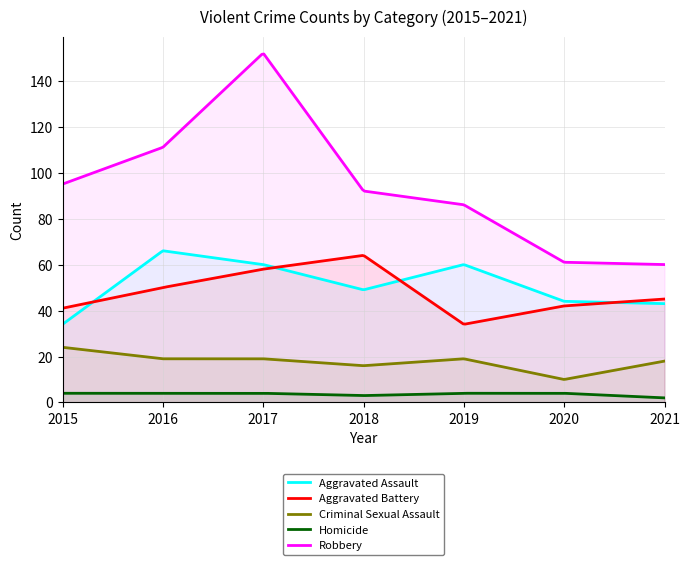

At which label does Aggravated Battery first exceed 45?

2016